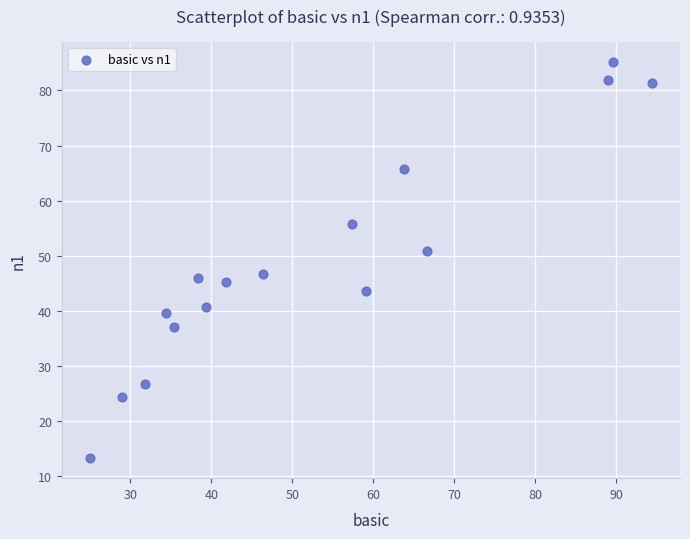

What is the range of X values (max minus min)?

69.4